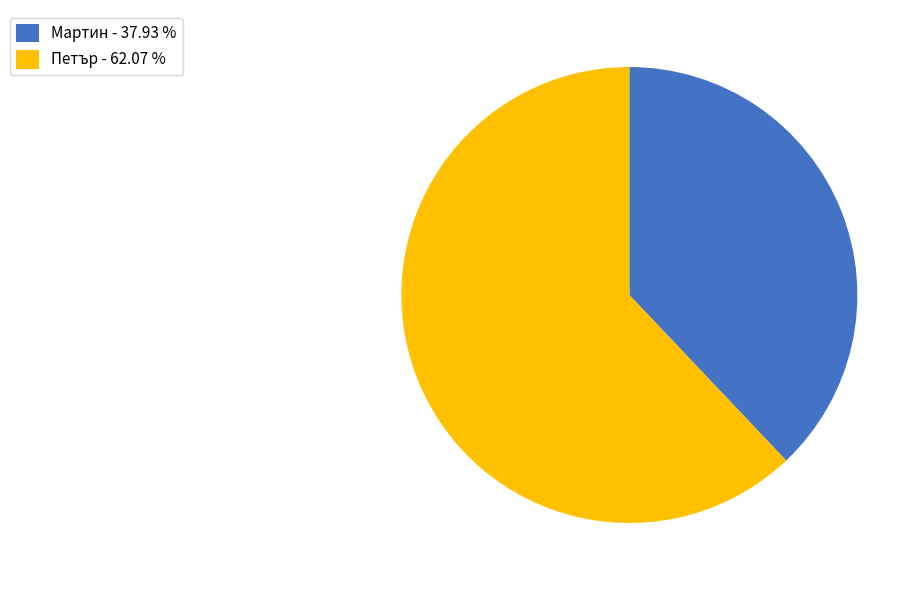

Between Мартин and Петър, which is larger?

Петър